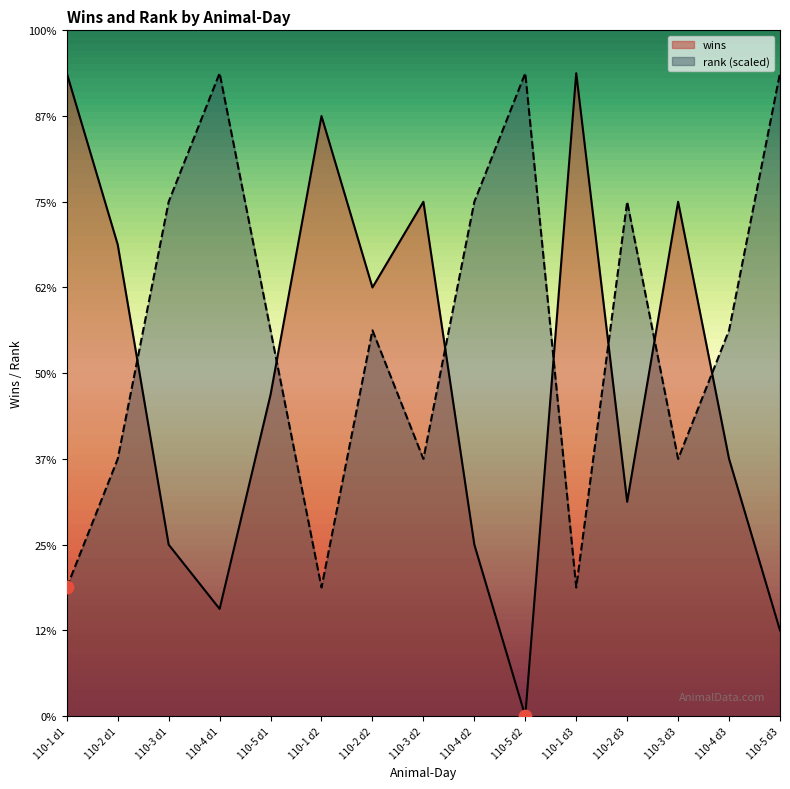

What are all the series names shown in the legend?

wins, rank (scaled)